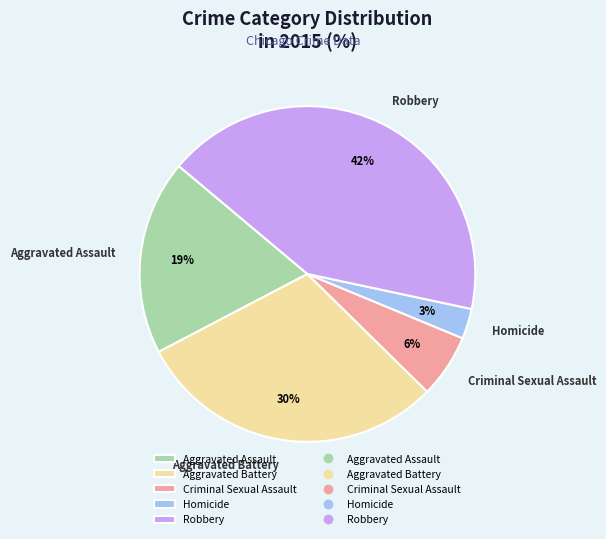

To the nearest percent, what is the difference between the largest and smallest slice percentages?

39%